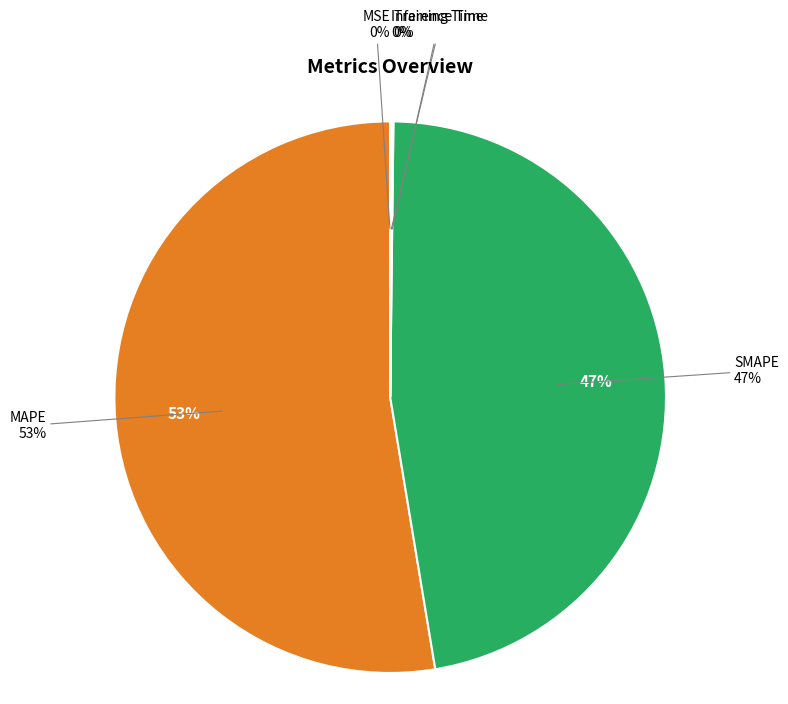

The SMAPE slice represents 47% of the pie. True or false?

True